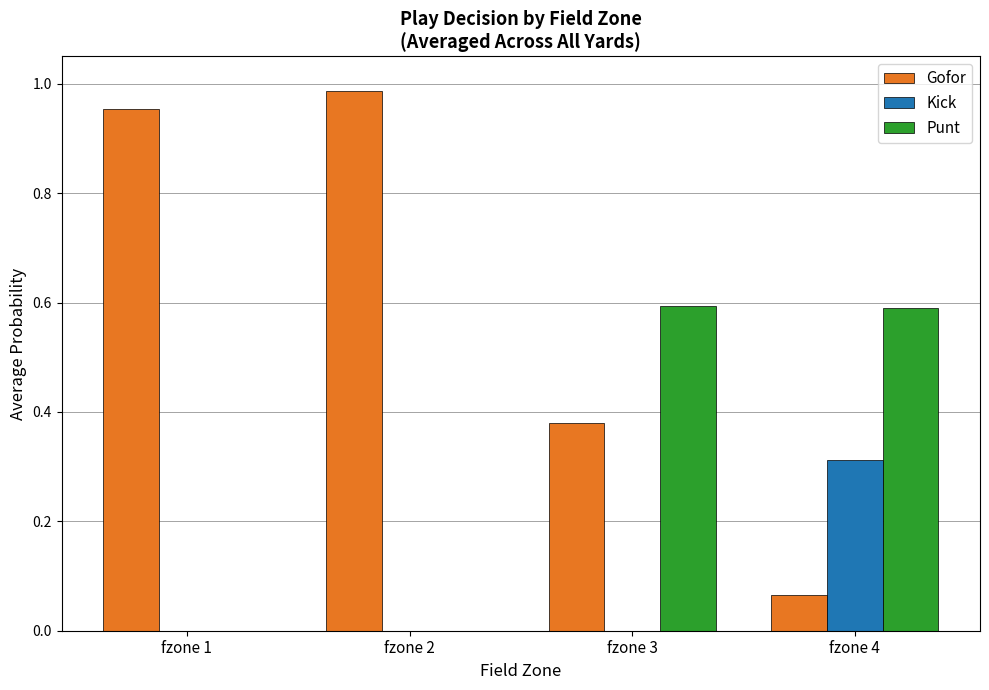

At which category does the chart reach its peak across all series?

fzone 2